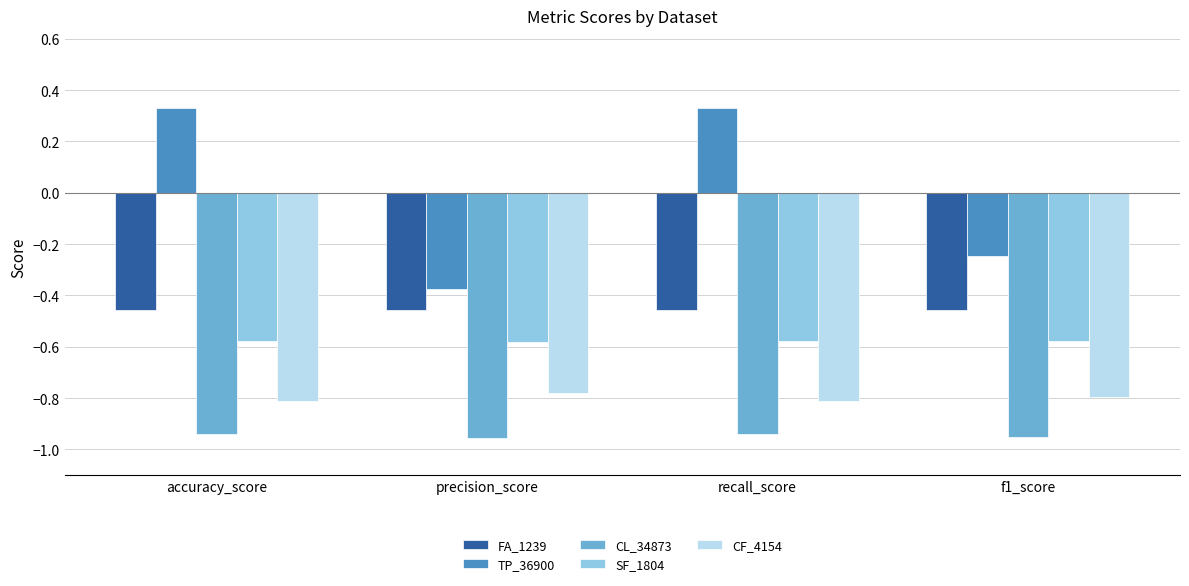

What is the total value across all series at precision_score?

-3.1